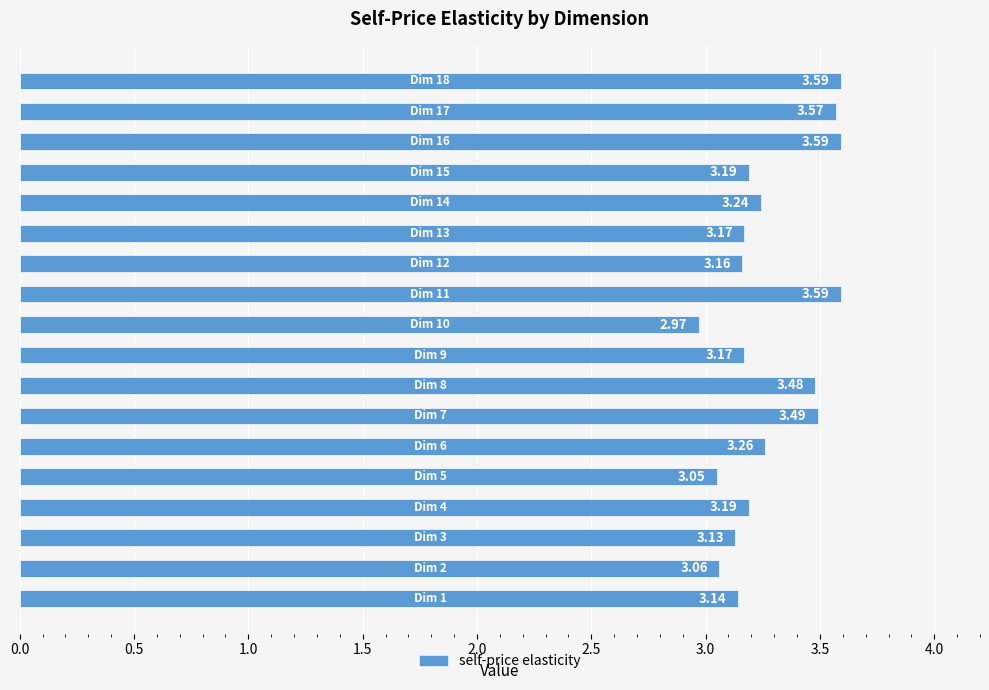

What is the difference between the second highest and second lowest values?

0.5